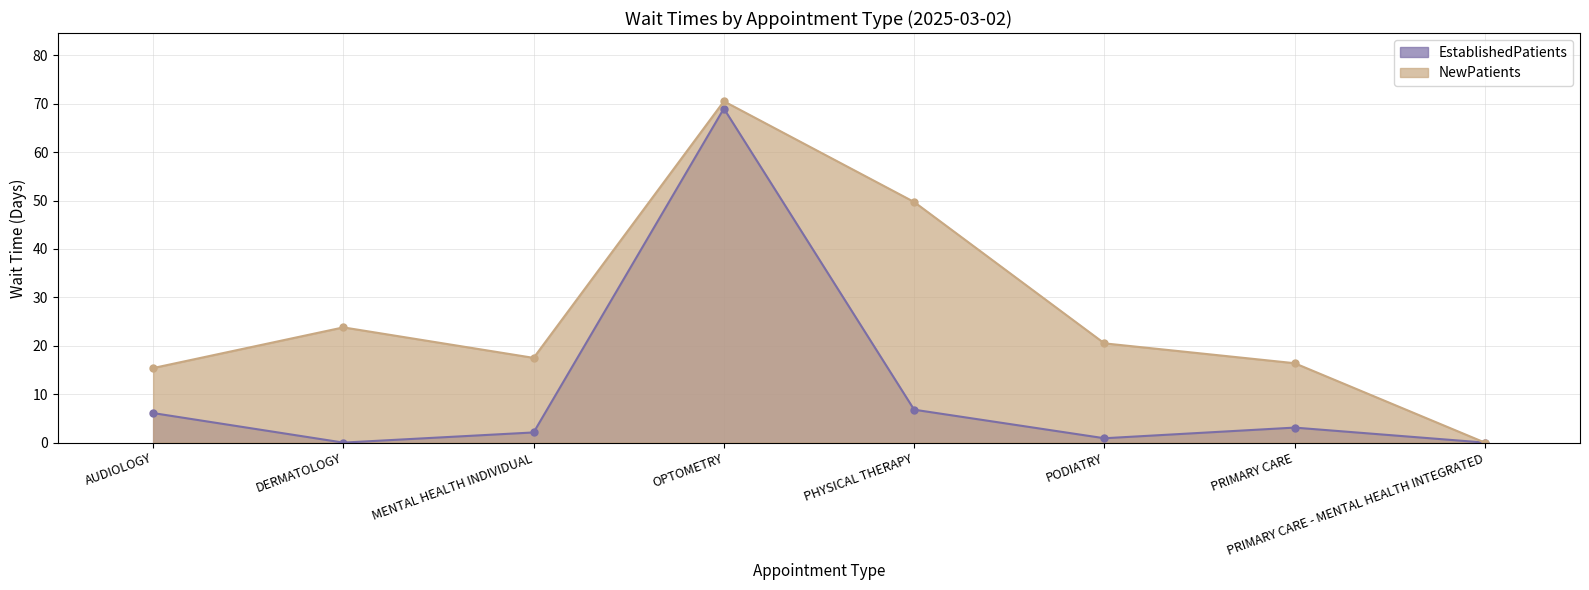

Reading right to left, extract all data points from this chart.

EstablishedPatients: PRIMARY CARE - MENTAL HEALTH INTEGRATED=0.0	PRIMARY CARE=3.1	PODIATRY=0.9	PHYSICAL THERAPY=6.8	OPTOMETRY=69.0	MENTAL HEALTH INDIVIDUAL=2.1	DERMATOLOGY=0.0	AUDIOLOGY=6.1
NewPatients: PRIMARY CARE - MENTAL HEALTH INTEGRATED=0.0	PRIMARY CARE=16.4	PODIATRY=20.5	PHYSICAL THERAPY=49.7	OPTOMETRY=70.5	MENTAL HEALTH INDIVIDUAL=17.5	DERMATOLOGY=23.8	AUDIOLOGY=15.4